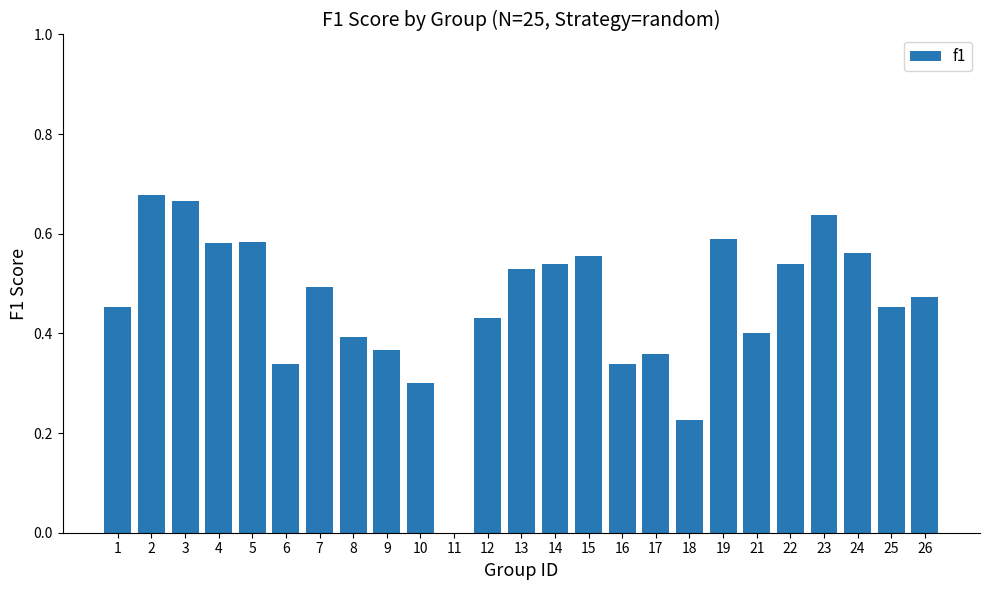

What is the sum of all values?

11.5